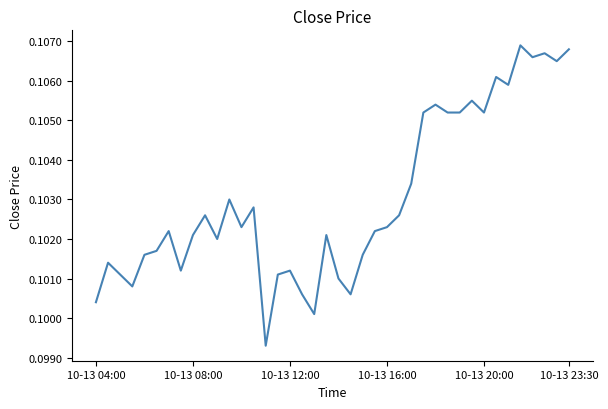

Is this an area chart (filled region under the line)?

No